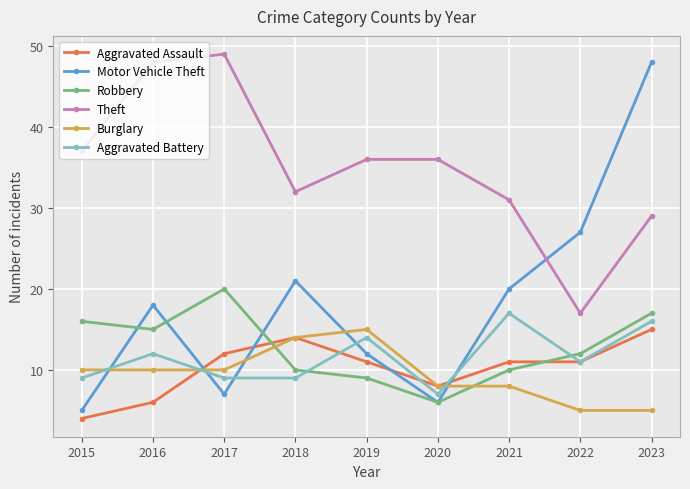

The value of Aggravated Battery at 2017 is 9. True or false?

True